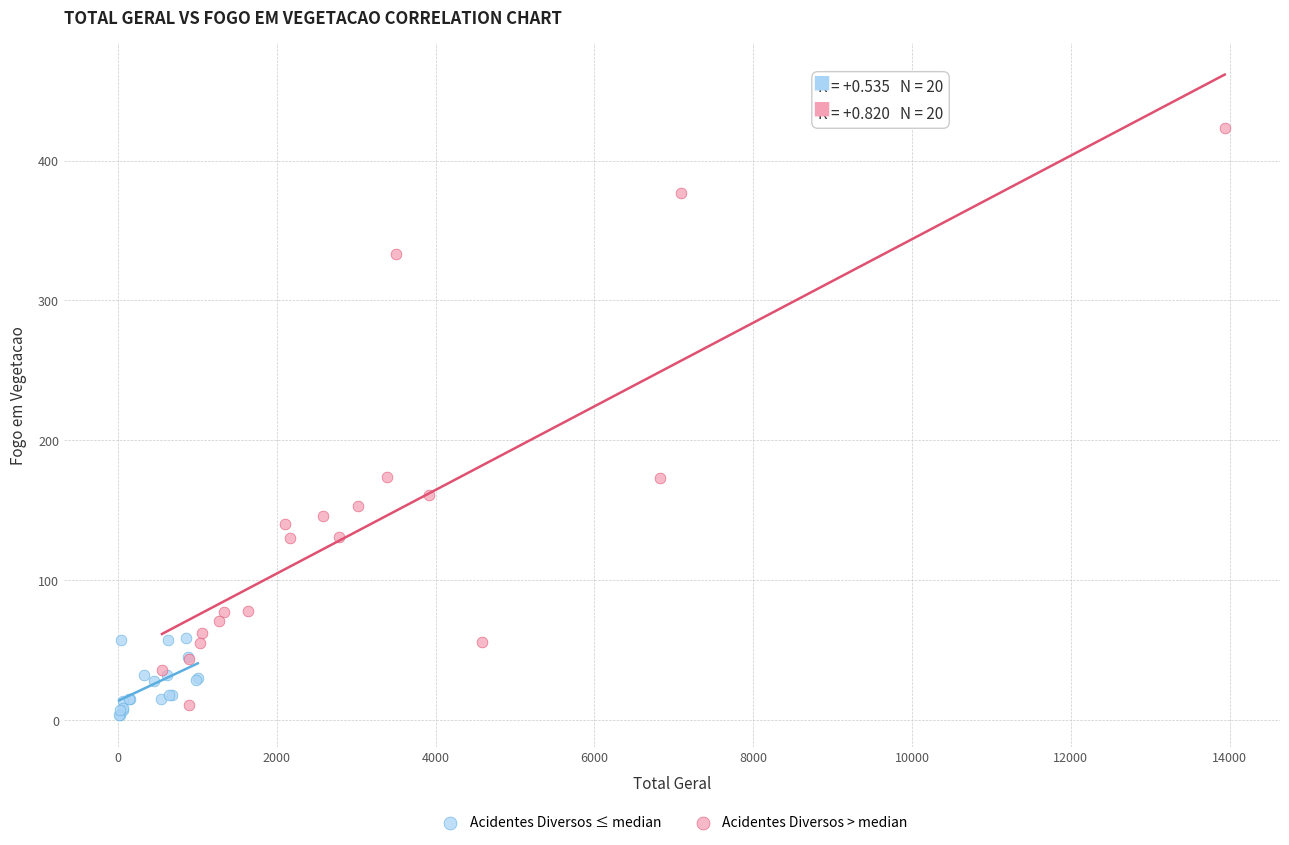

Which series has the widest spread of Y values?

Acidentes Diversos > median